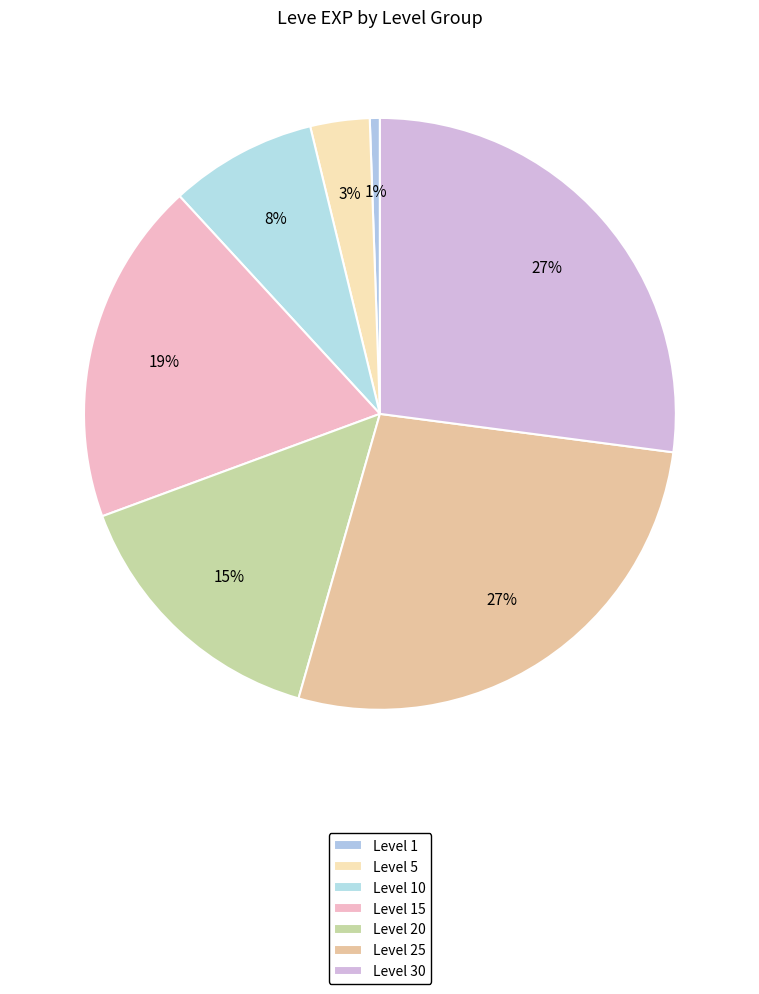

How many segments does this pie chart have?

7